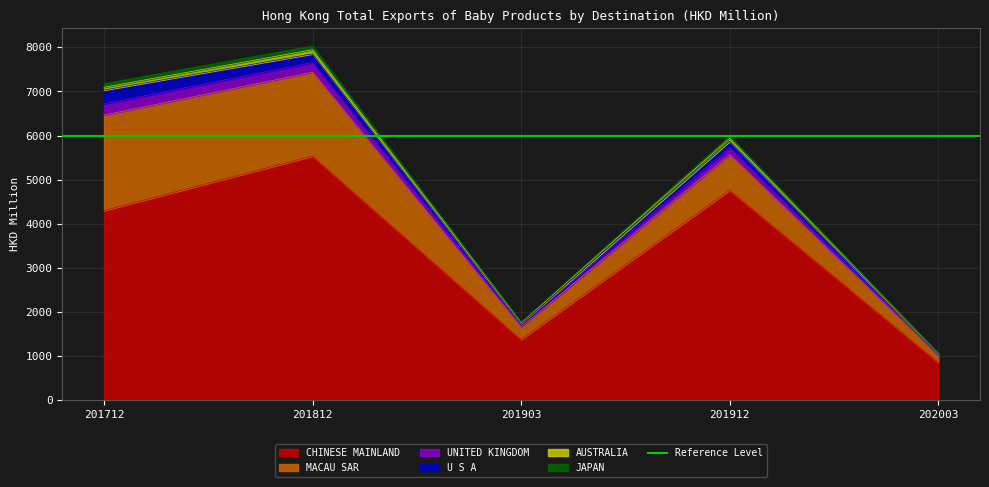

At 202003, list the series in order from smallest to largest.

JAPAN, AUSTRALIA, U S A, UNITED KINGDOM, MACAU SAR, CHINESE MAINLAND